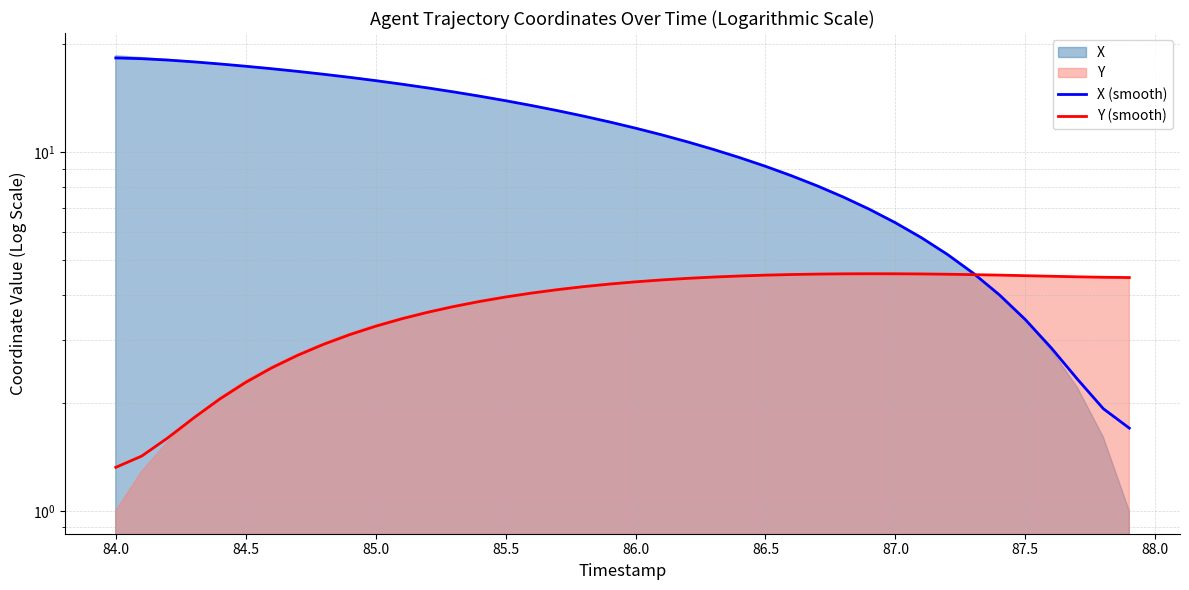

What is the minimum value shown in the chart?

1.3